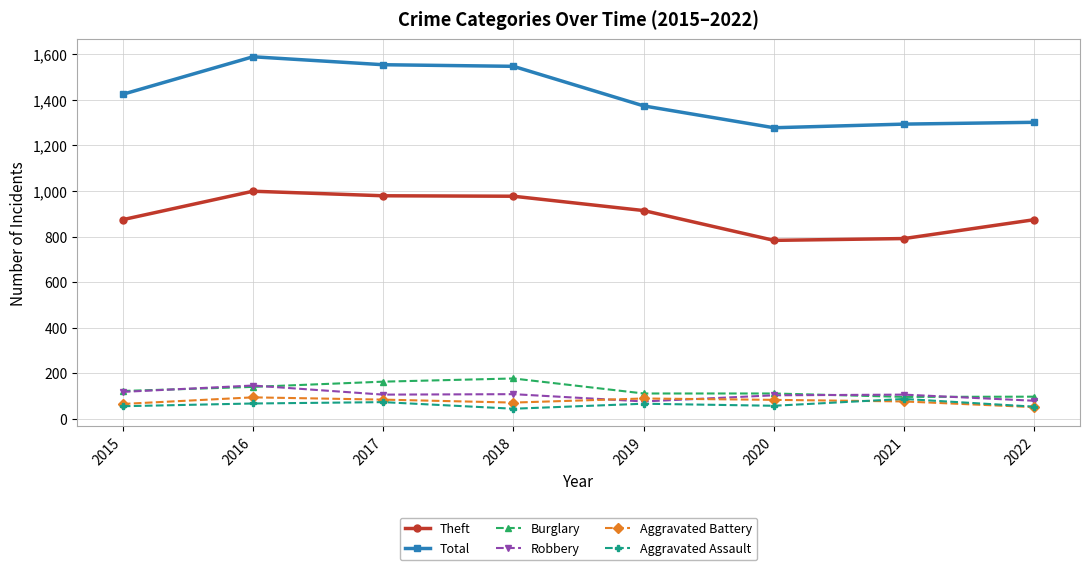

At how many categories does at least one series exceed 639?

8